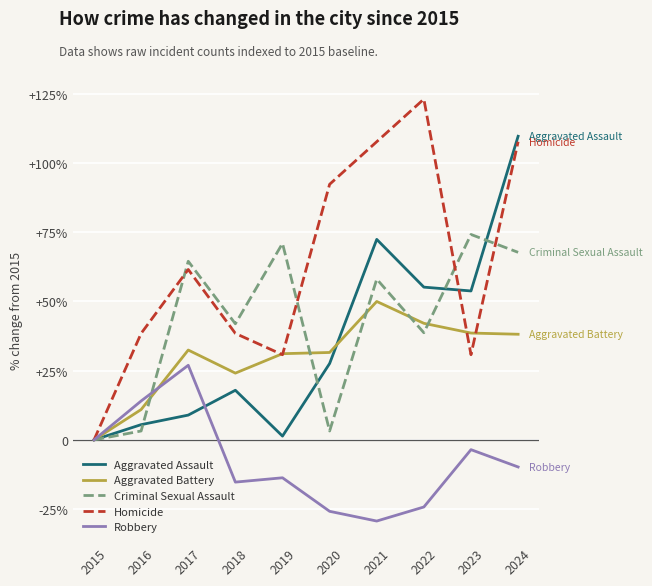

In Homicide, how many points are higher than both neighbors (excluding endpoints)?

2